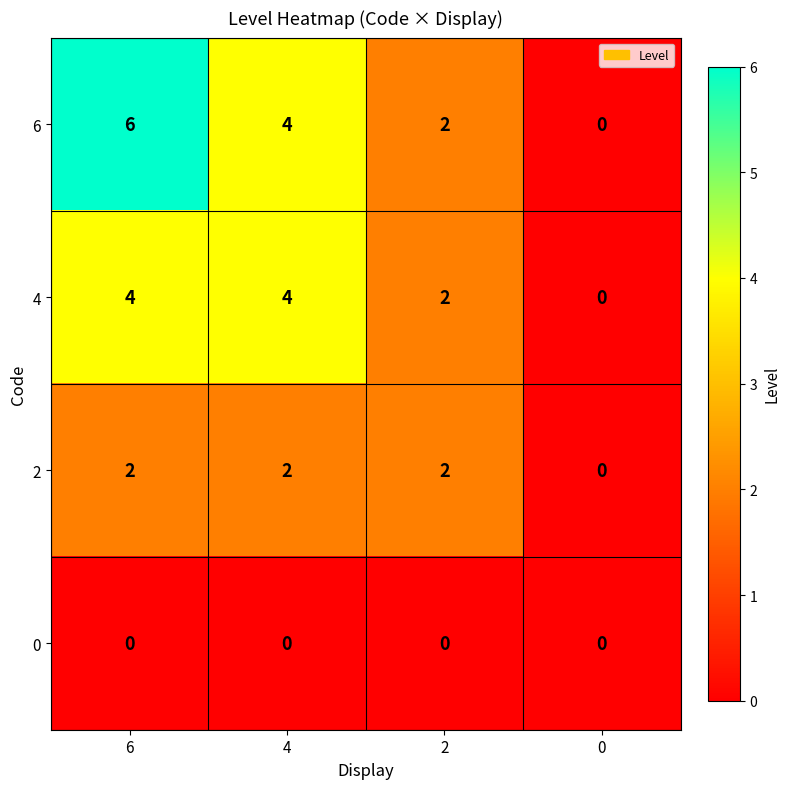

What value does the 6 series have at 6?

6